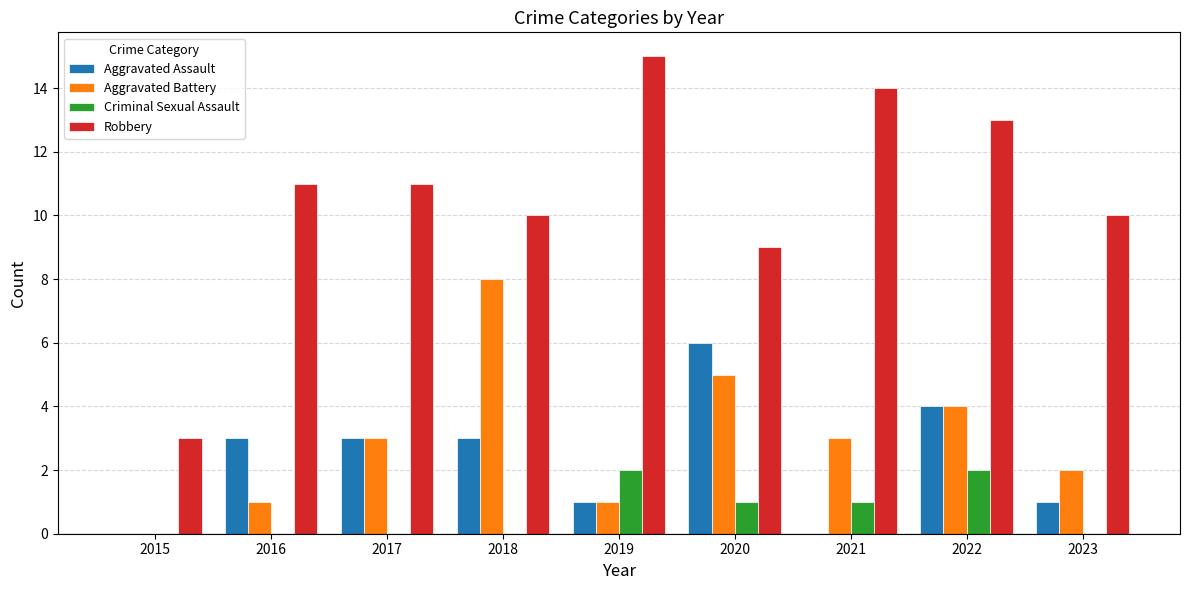

Which series has the largest total across all categories?

Robbery